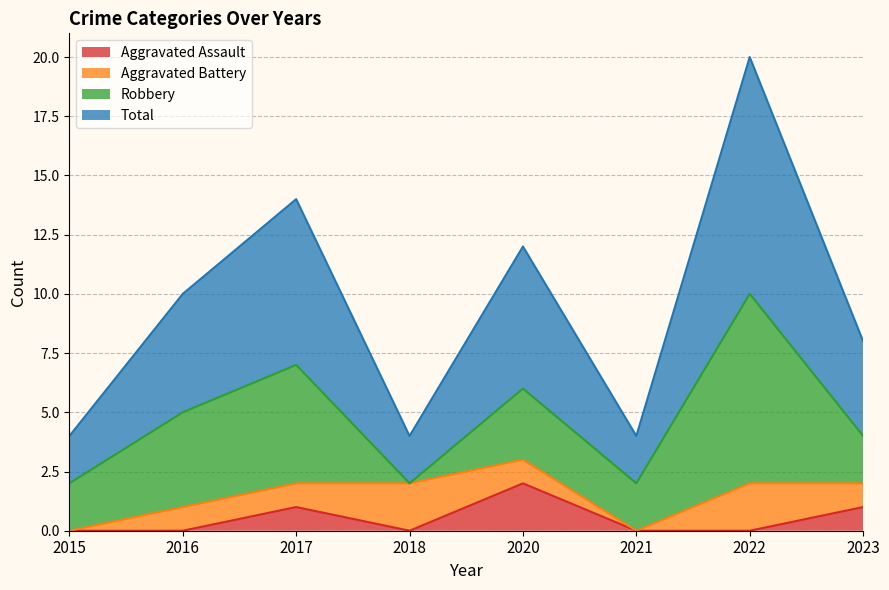

What is the maximum value for Aggravated Assault?

2